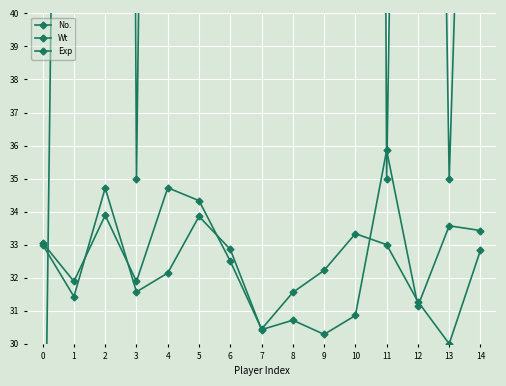

How many interior local valleys does the Wt series have?

4